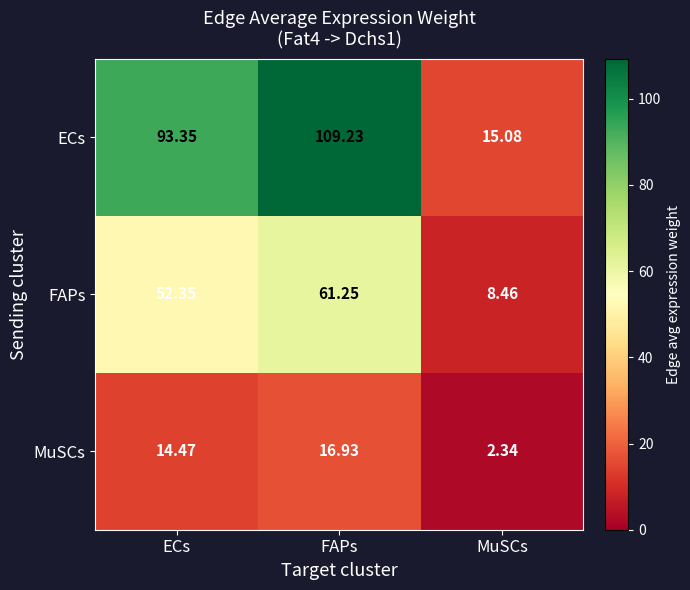

Which category has the highest value in the ECs series?

FAPs